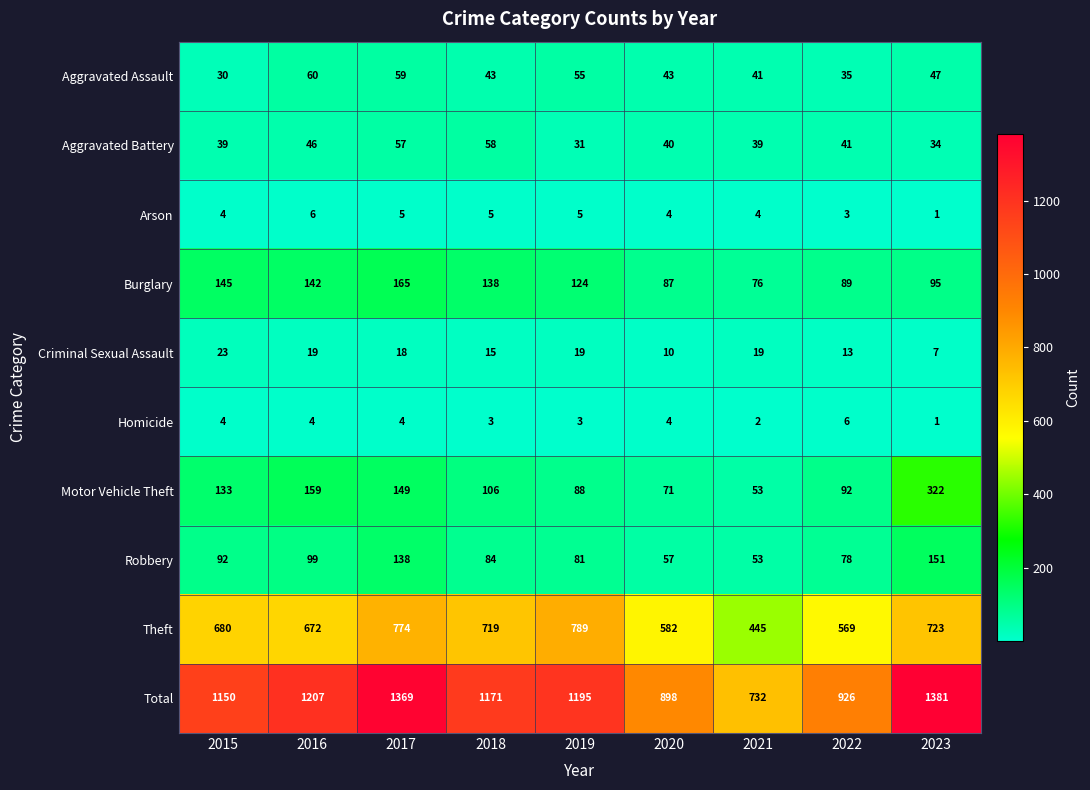

True or false: Aggravated Assault has a value of 43 at 2020.

True